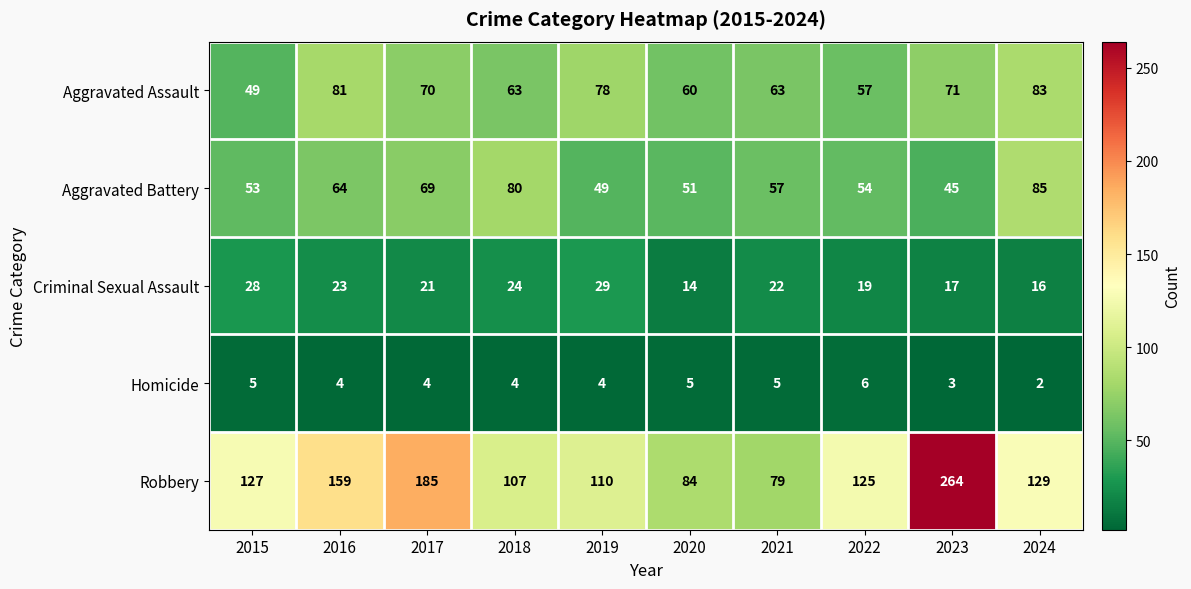

What is the spread (max minus min) of values at 2015?

122